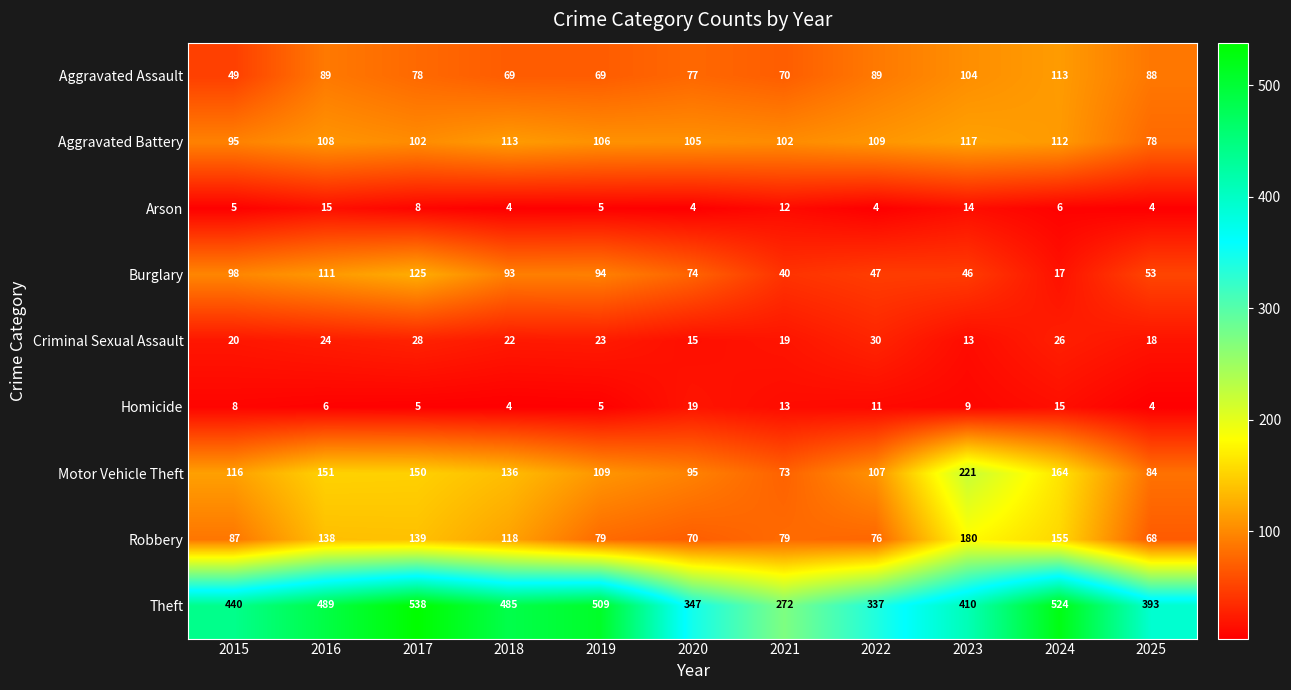

The Aggravated Battery series shows 36 at 2022. True or false?

False